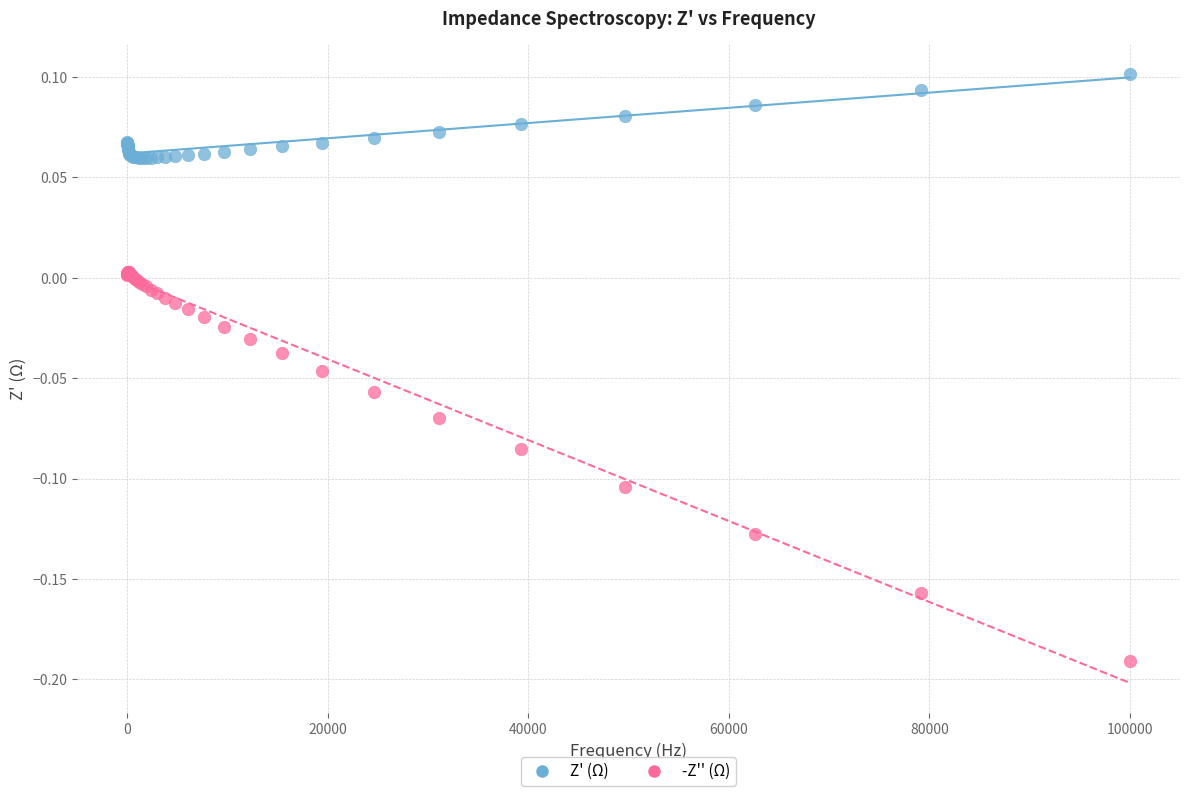

Which series reaches the maximum Y coordinate?

Z' (Ω)